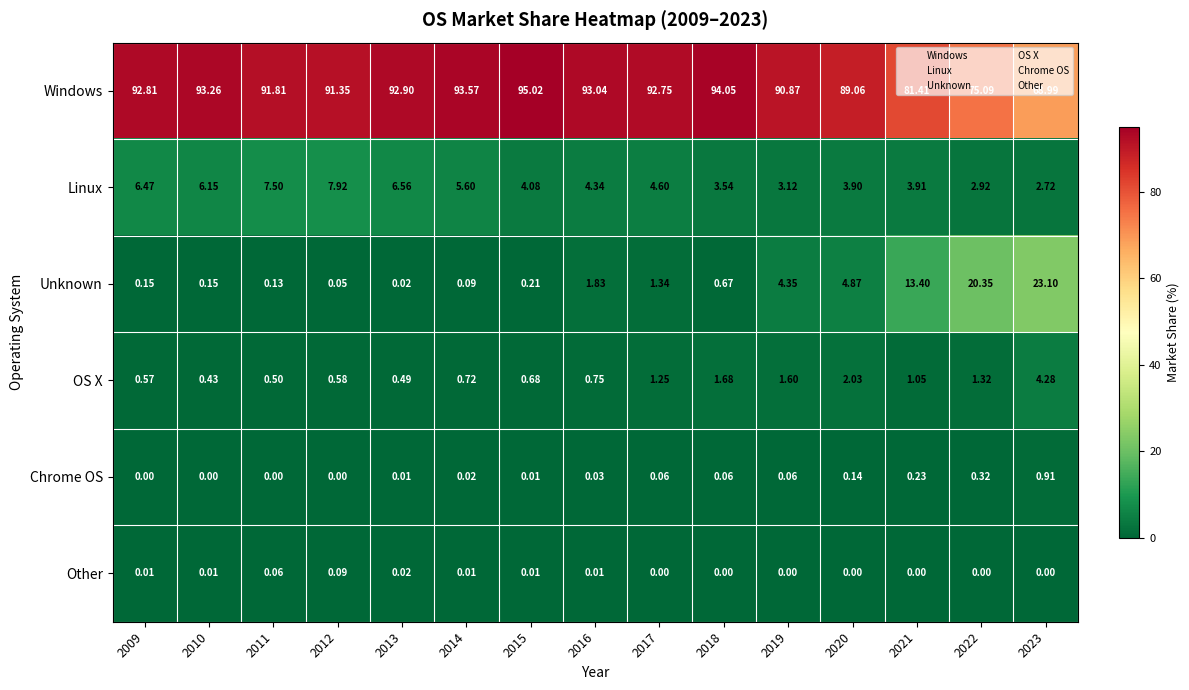

How many categories are shown in the chart?

15